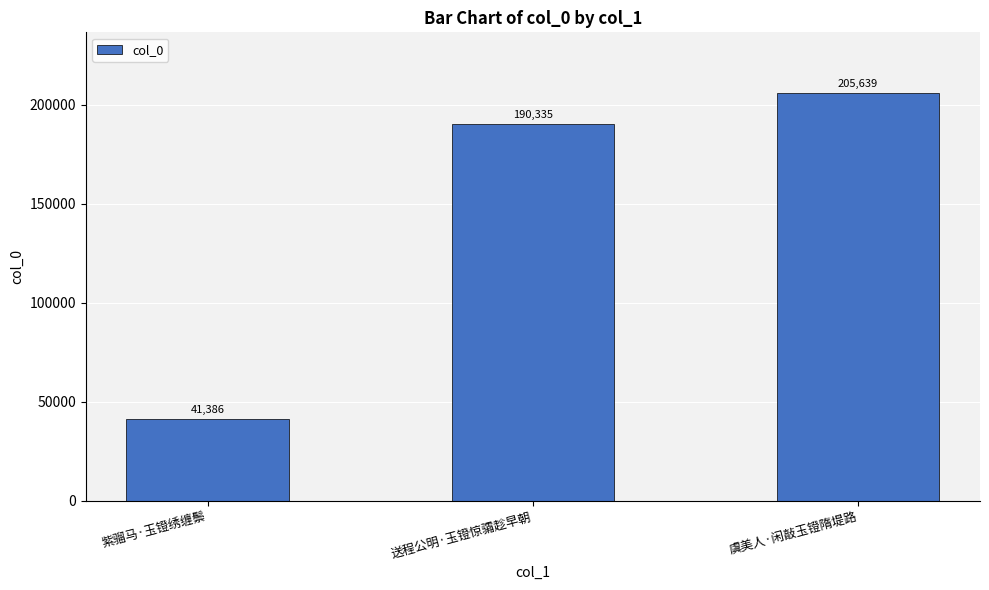

What is the change in value from 送程公明·玉镫惊骦趁早朝 to 虞美人·闲敲玉镫隋堤路?

+15304